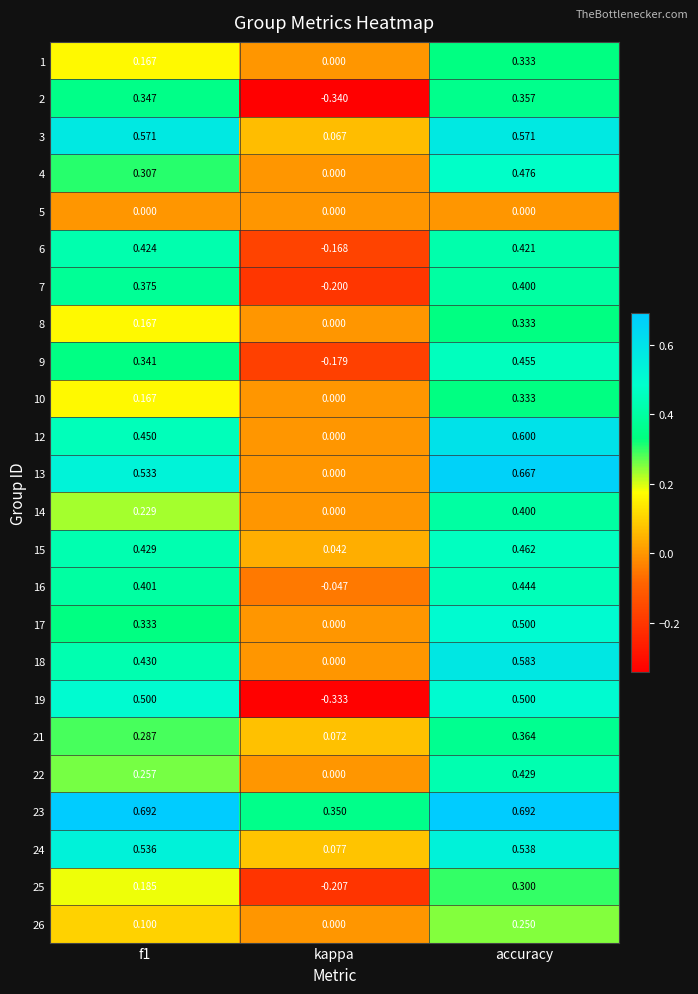

At which label is 9 closest to 0?

kappa